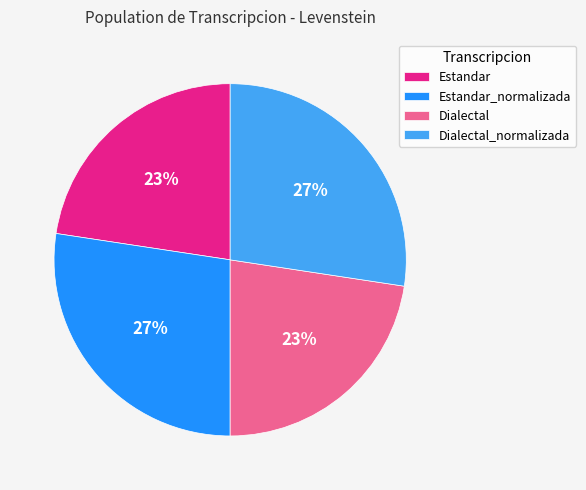

Does any single category account for the majority?

No